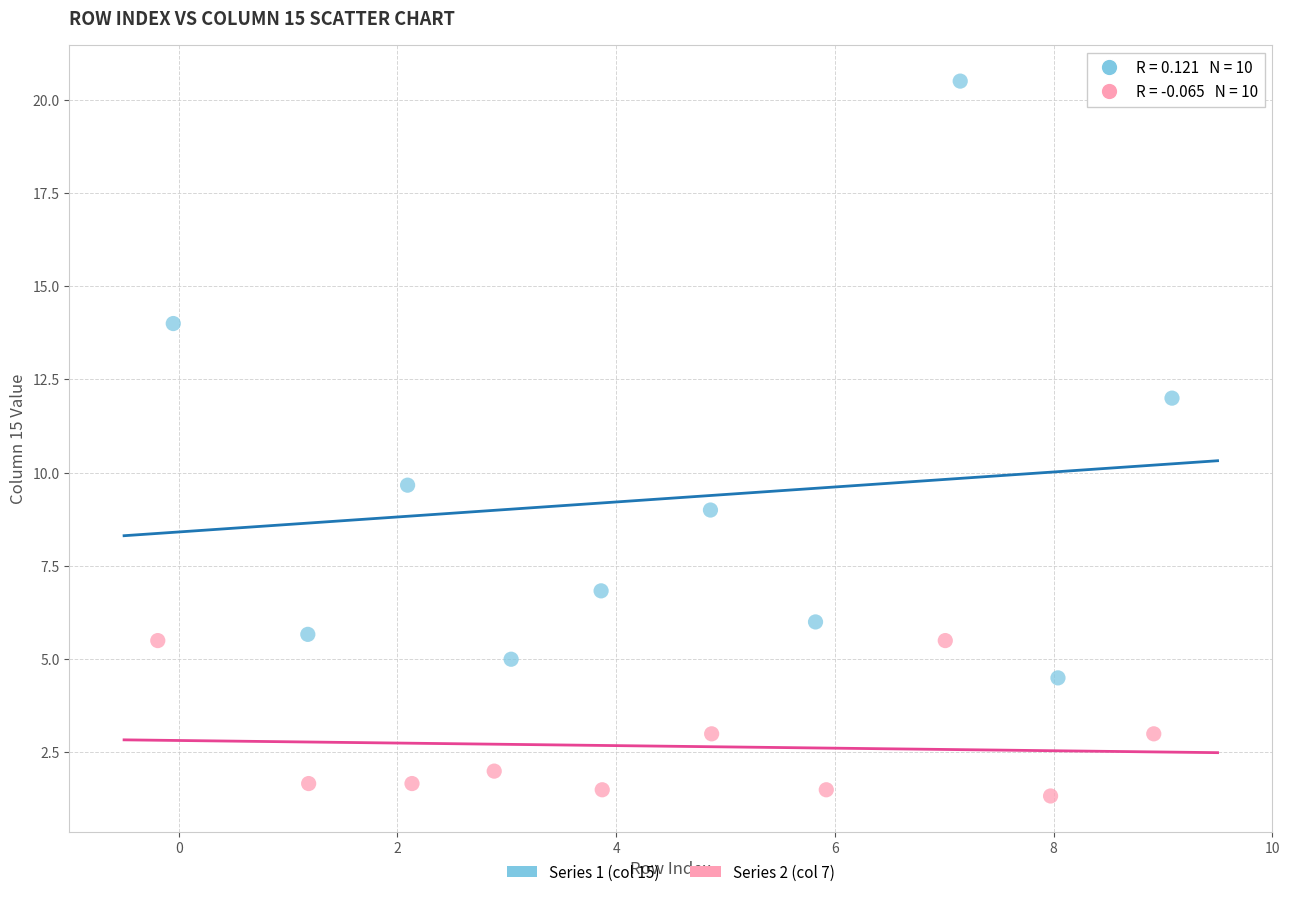

Which series has the widest spread of Y values?

Series 1 (col 15)